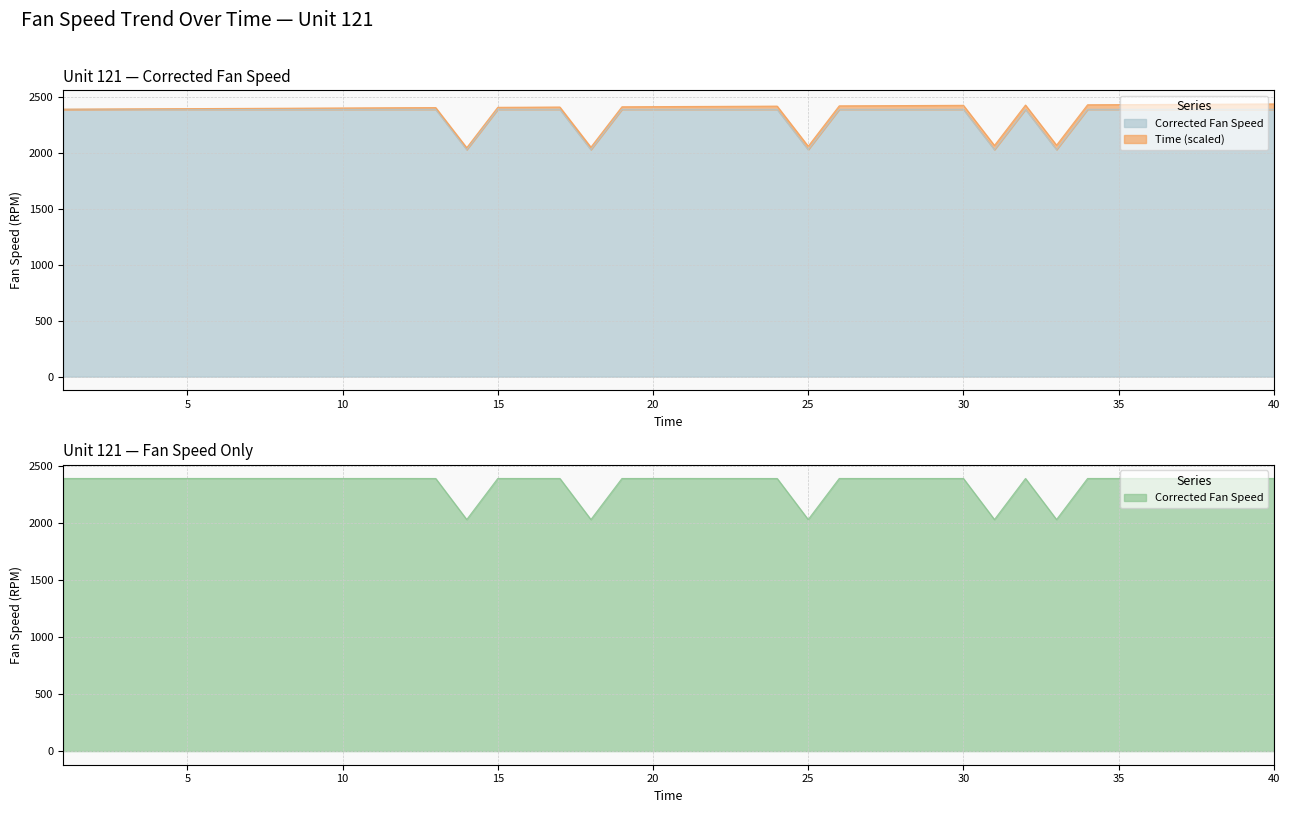

What is the ratio of the value at 23 to the value at 1?

1.0